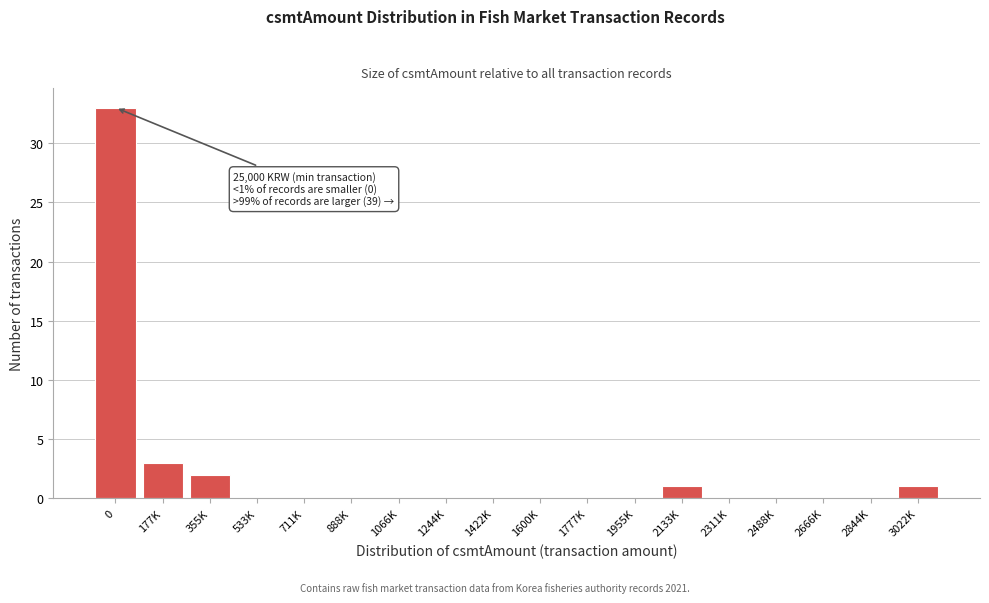

Reading left to right, list all the values displayed in this chart.

0=33	177K=3	355K=2	533K=0	711K=0	888K=0	1066K=0	1244K=0	1422K=0	1600K=0	1777K=0	1955K=0	2133K=1	2311K=0	2488K=0	2666K=0	2844K=0	3022K=1